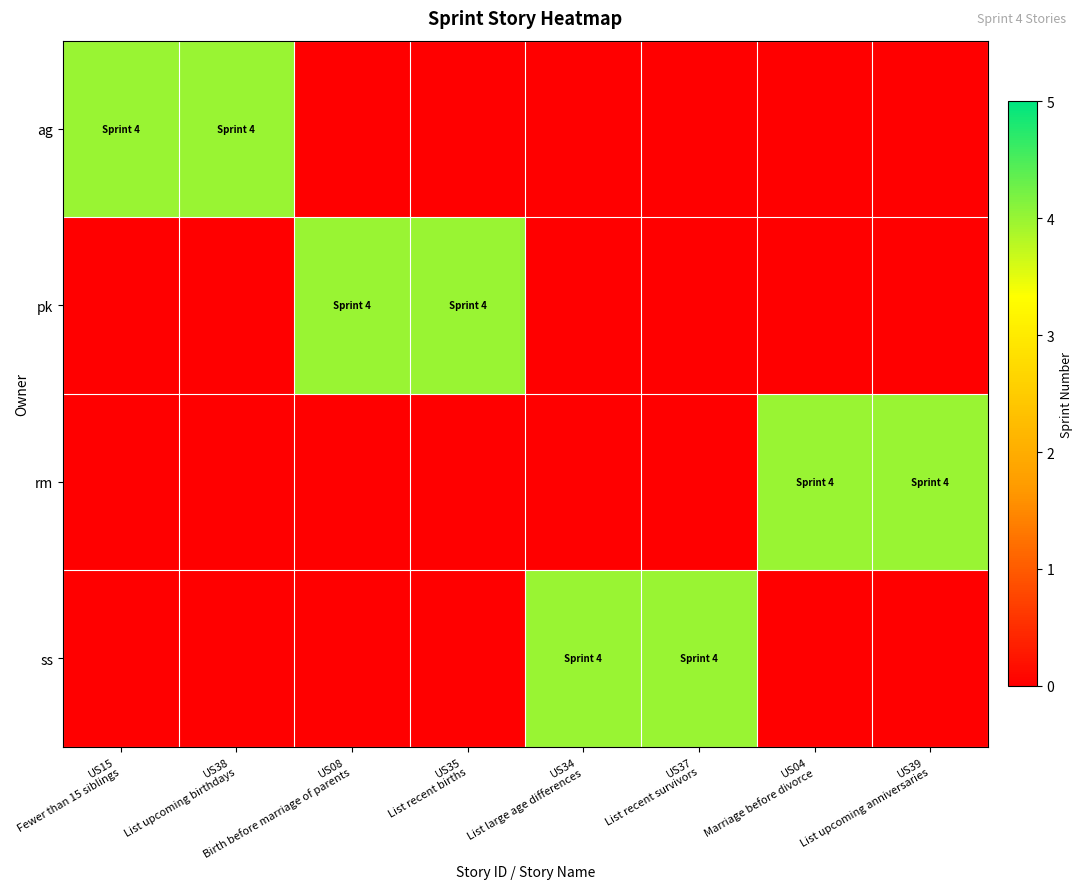

Which series changed the most between US08 Birth before marriage of parents and US37 List recent survivors?

pk